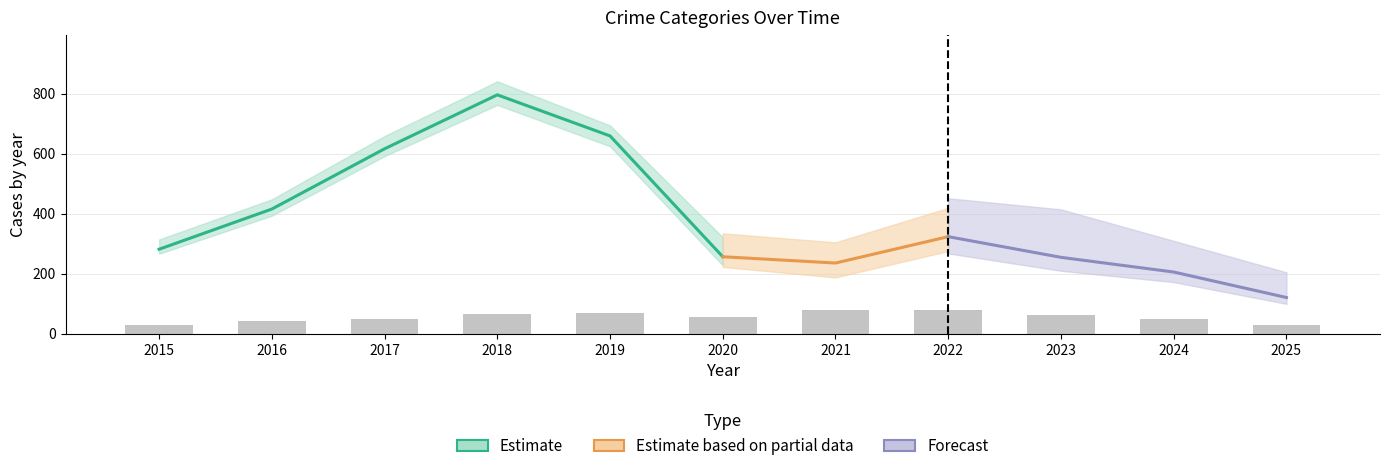

What is the value of the Robbery bar at the 4th from the left?

67